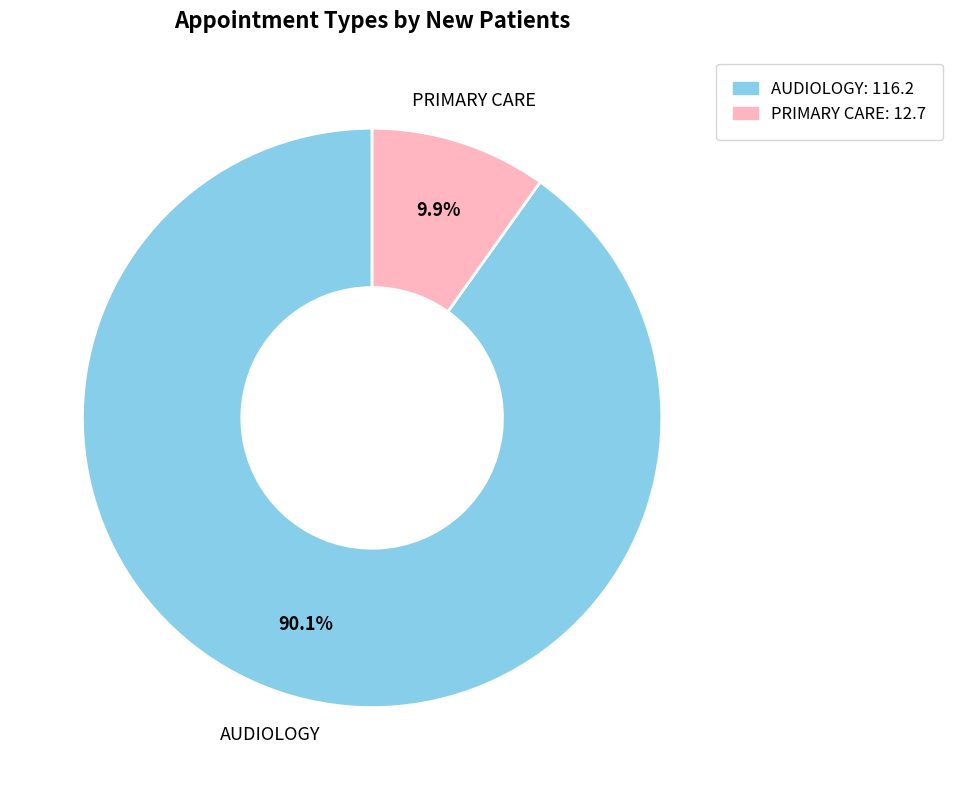

Count the number of slices in the pie.

2